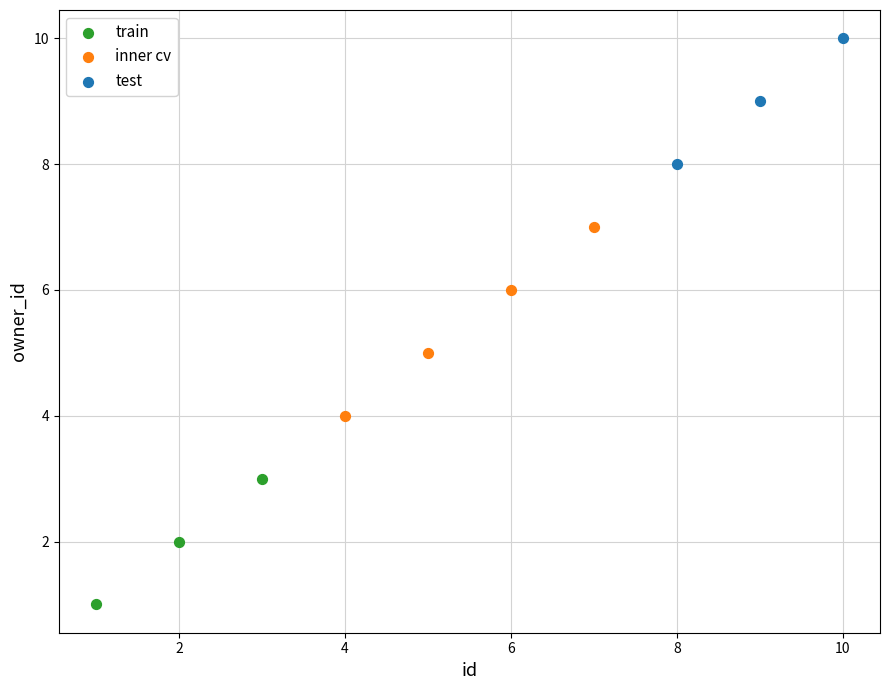

Which series has the widest spread of Y values?

inner cv